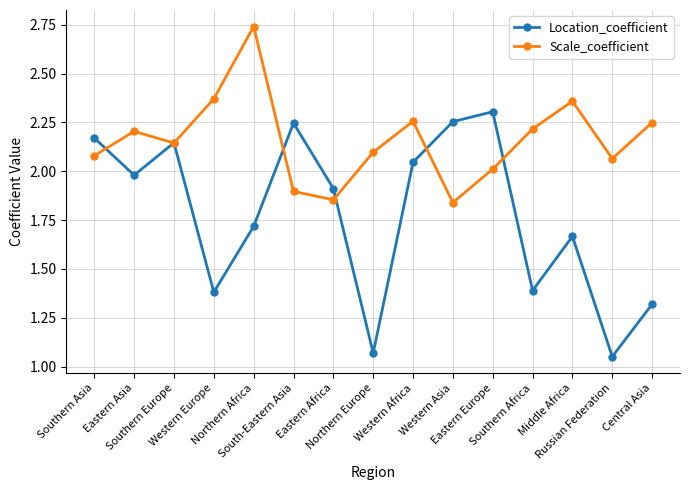

The Scale_coefficient series shows 1.1 at Southern Europe. True or false?

False